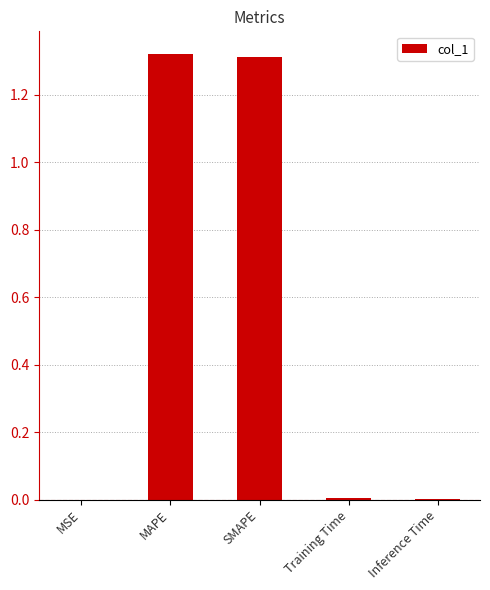

Which has a higher value, MAPE or MSE?

MAPE